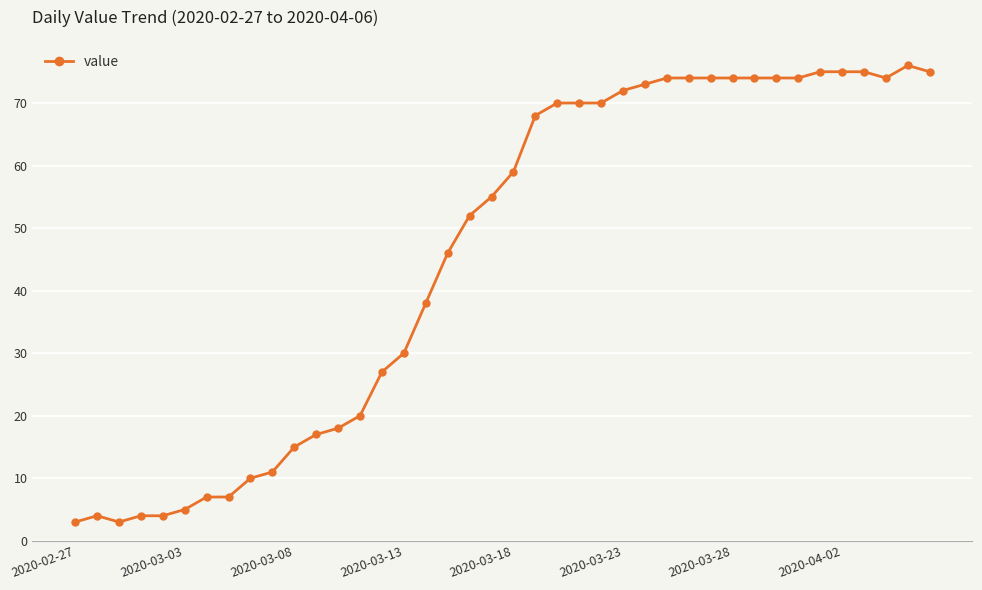

What is the sum of all values?

1826